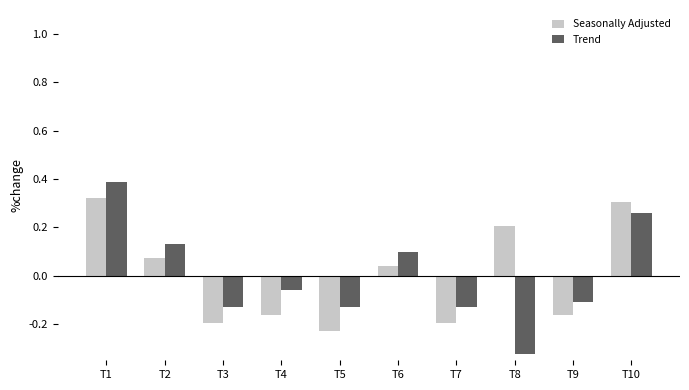

How many bars are there in each group?

2